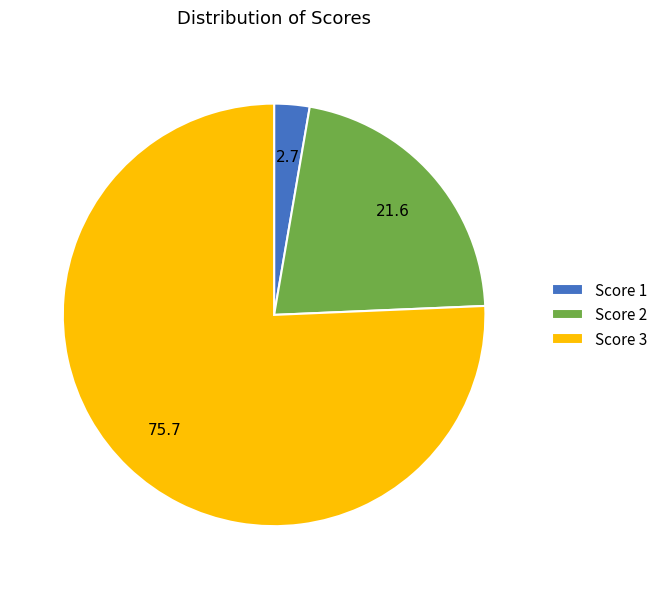

What is the ratio of the value at Score 2 to the value at Score 3?

0.3